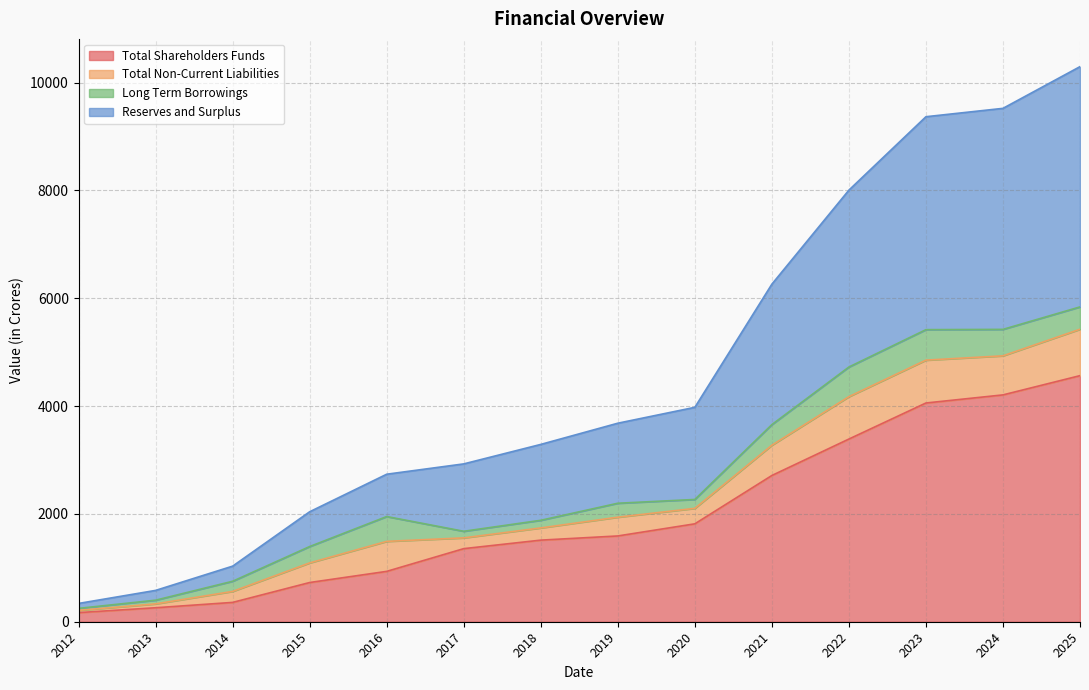

What is the value of the Total Shareholders Funds point at the 5th from the left?

934.0